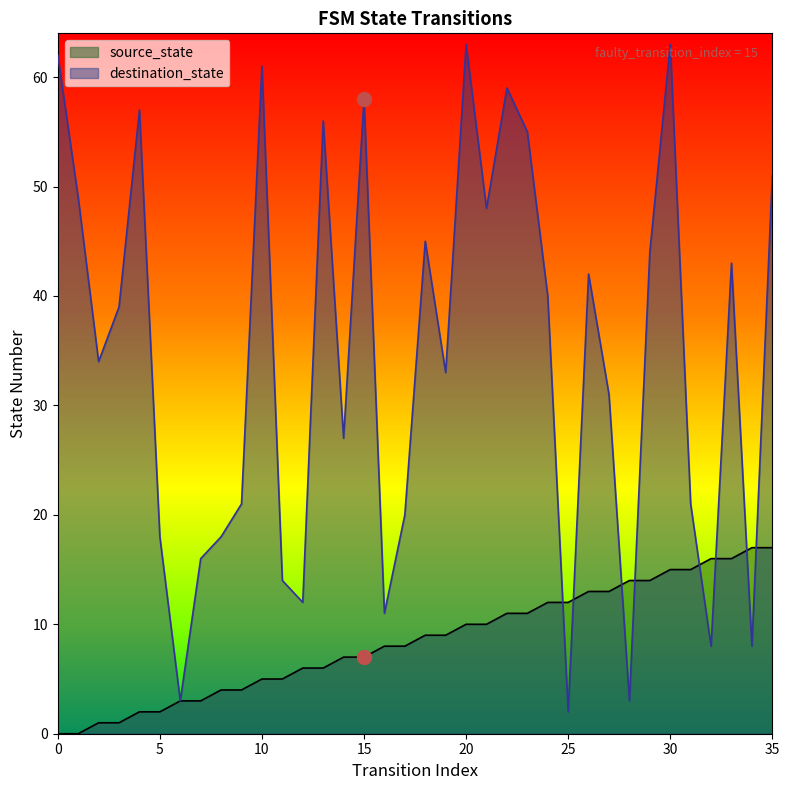

At which category is the sum across all series the highest?

30